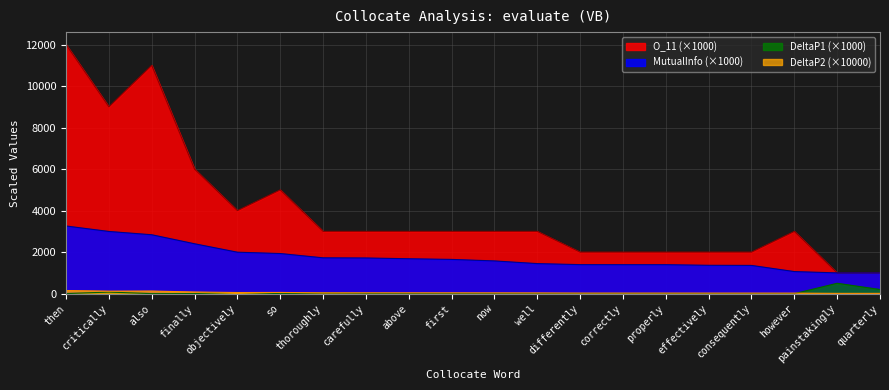

How many interior local peaks does the DeltaP2 series have?

2